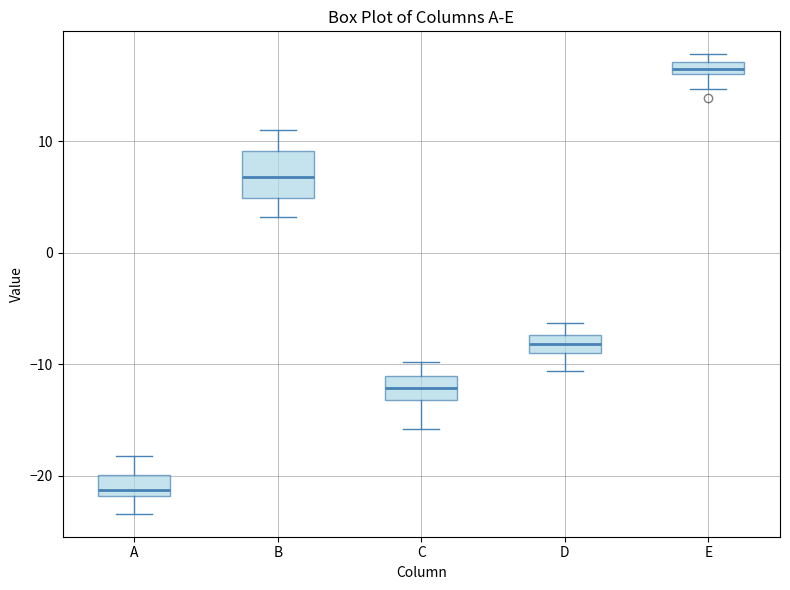

Which box is the tallest, from its lower edge to its upper edge?

B